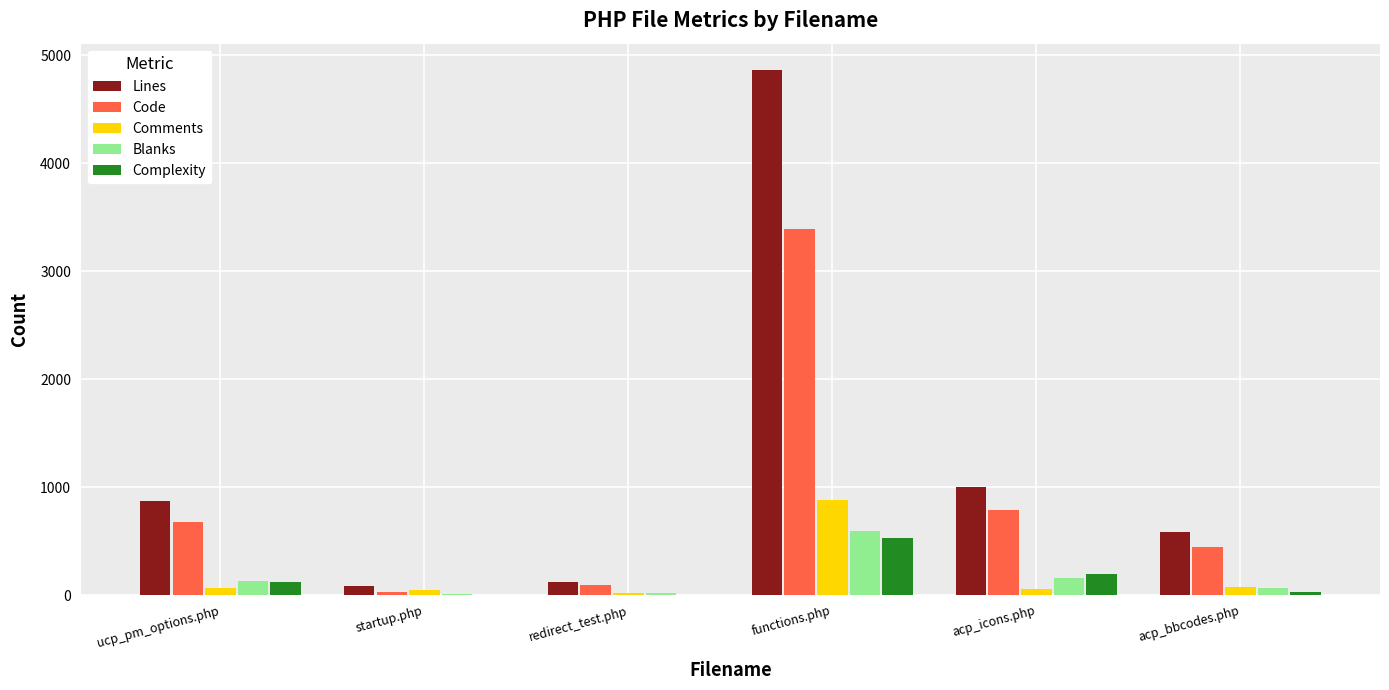

What is the highest value of the Complexity series?

530